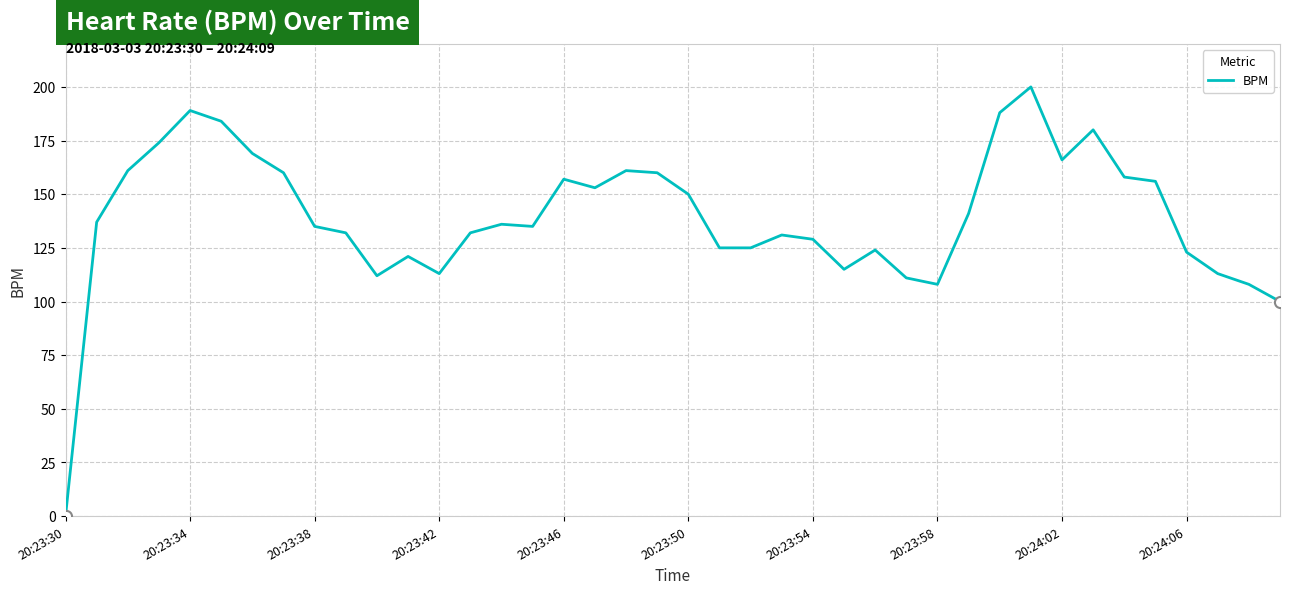

What is the greatest value displayed?

200